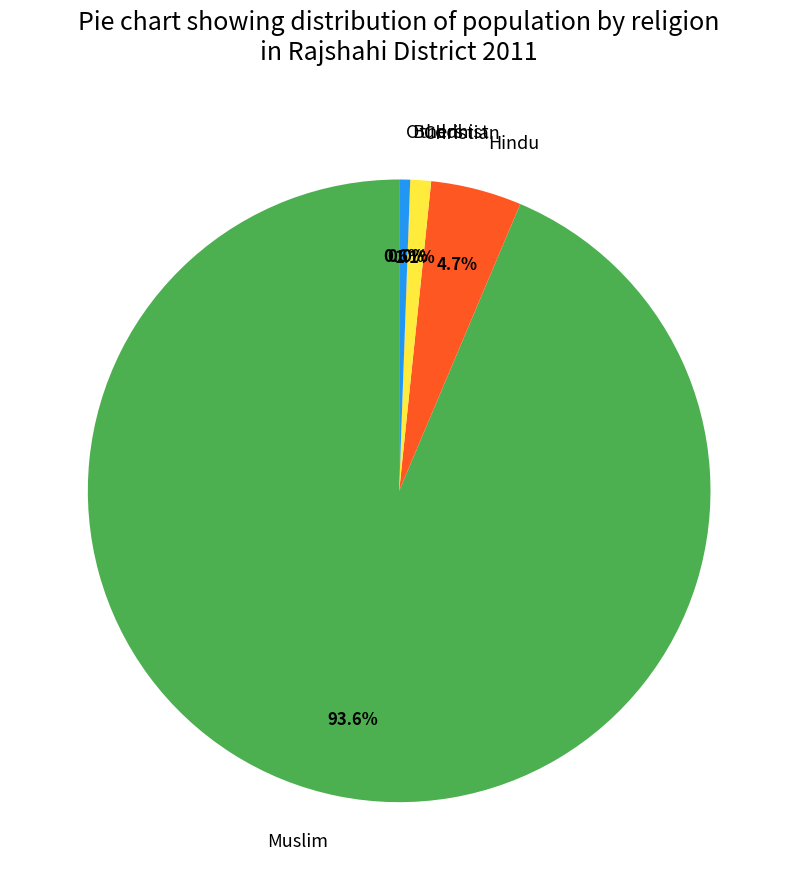

What is the total percentage of Christian and Hindu?

5.8%